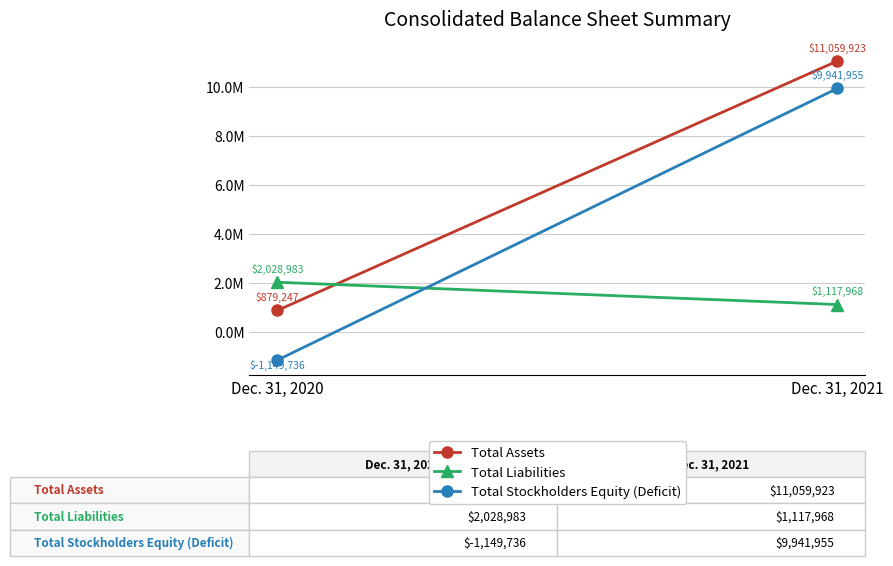

What is the sum of all Total Liabilities values?

3146951